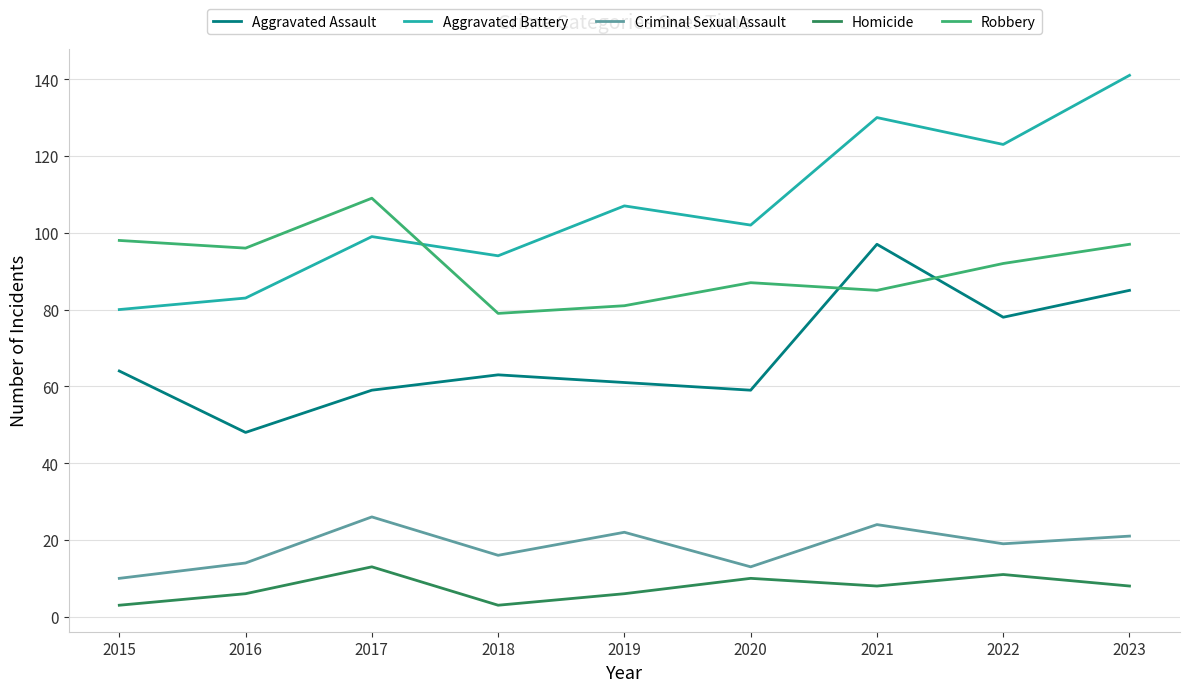

At which label does Aggravated Assault first exceed 63?

2015